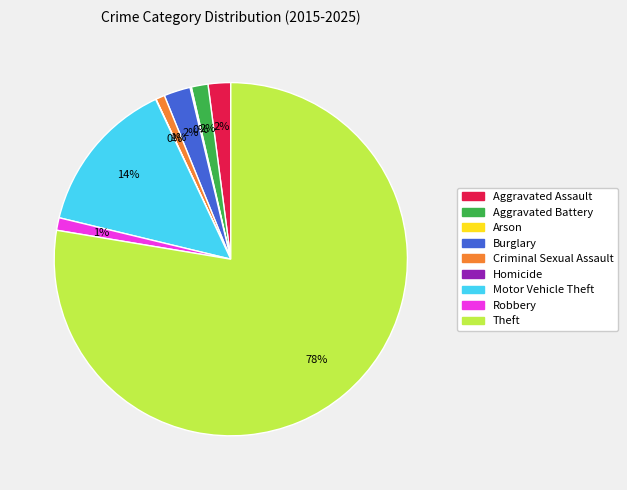

To the nearest percent, what percentage of the pie is Criminal Sexual Assault?

1%